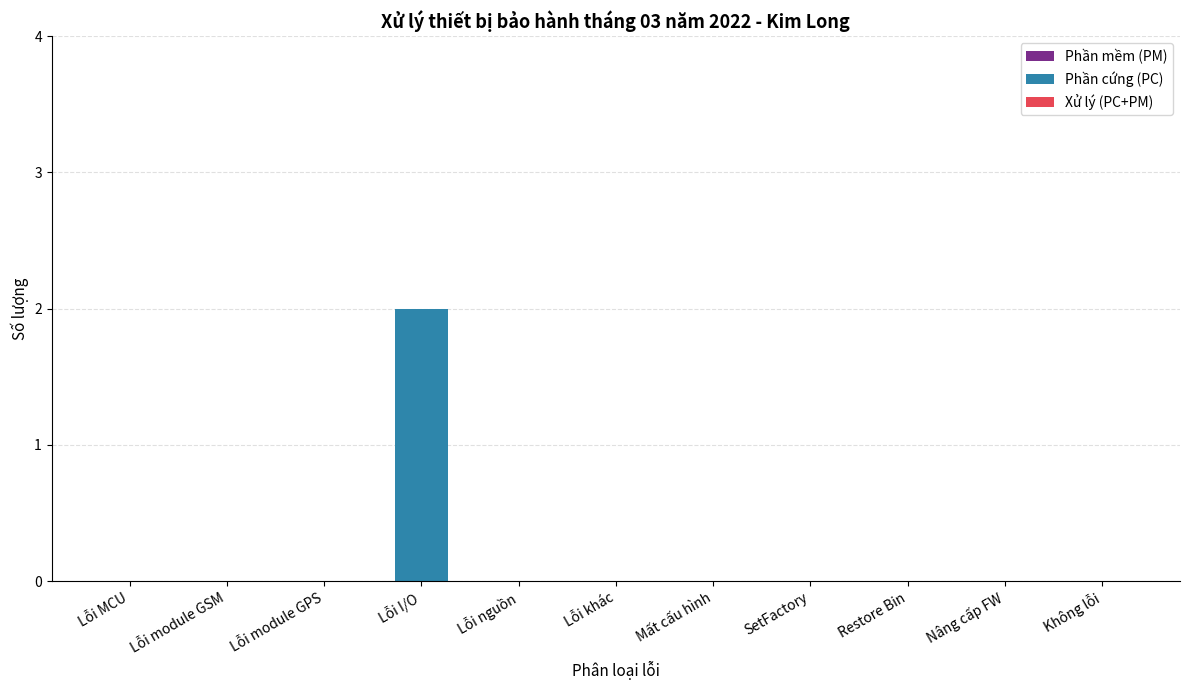

At which category does the chart reach its peak across all series?

Lỗi I/O